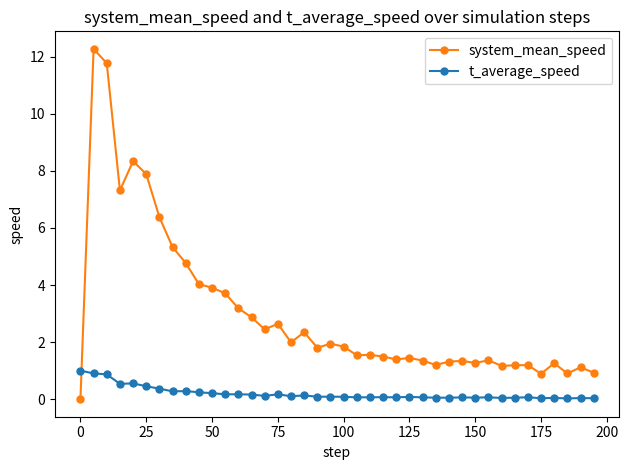

After their last crossing, which series has the higher values: t_average_speed or system_mean_speed?

system_mean_speed